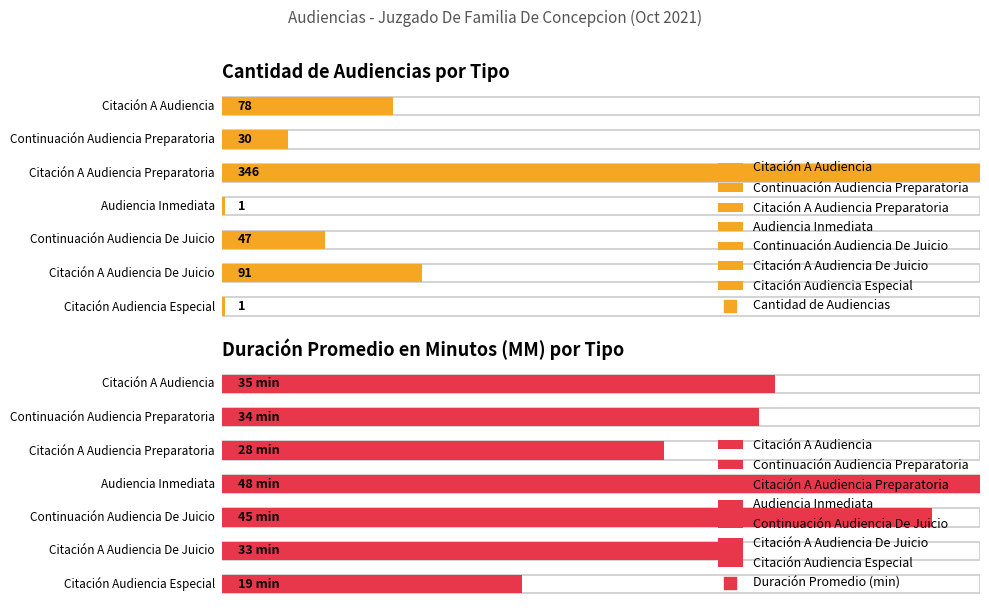

What are all the series names shown in the legend?

Cantidad de Audiencias, Duración Promedio en Minutos (MM)